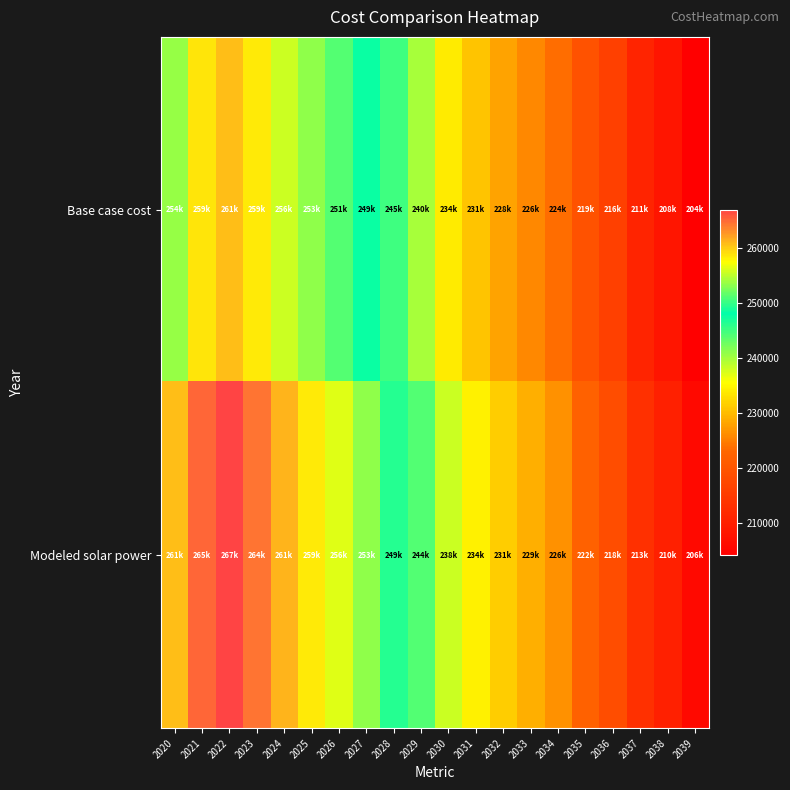

Count the number of data series in this chart.

2